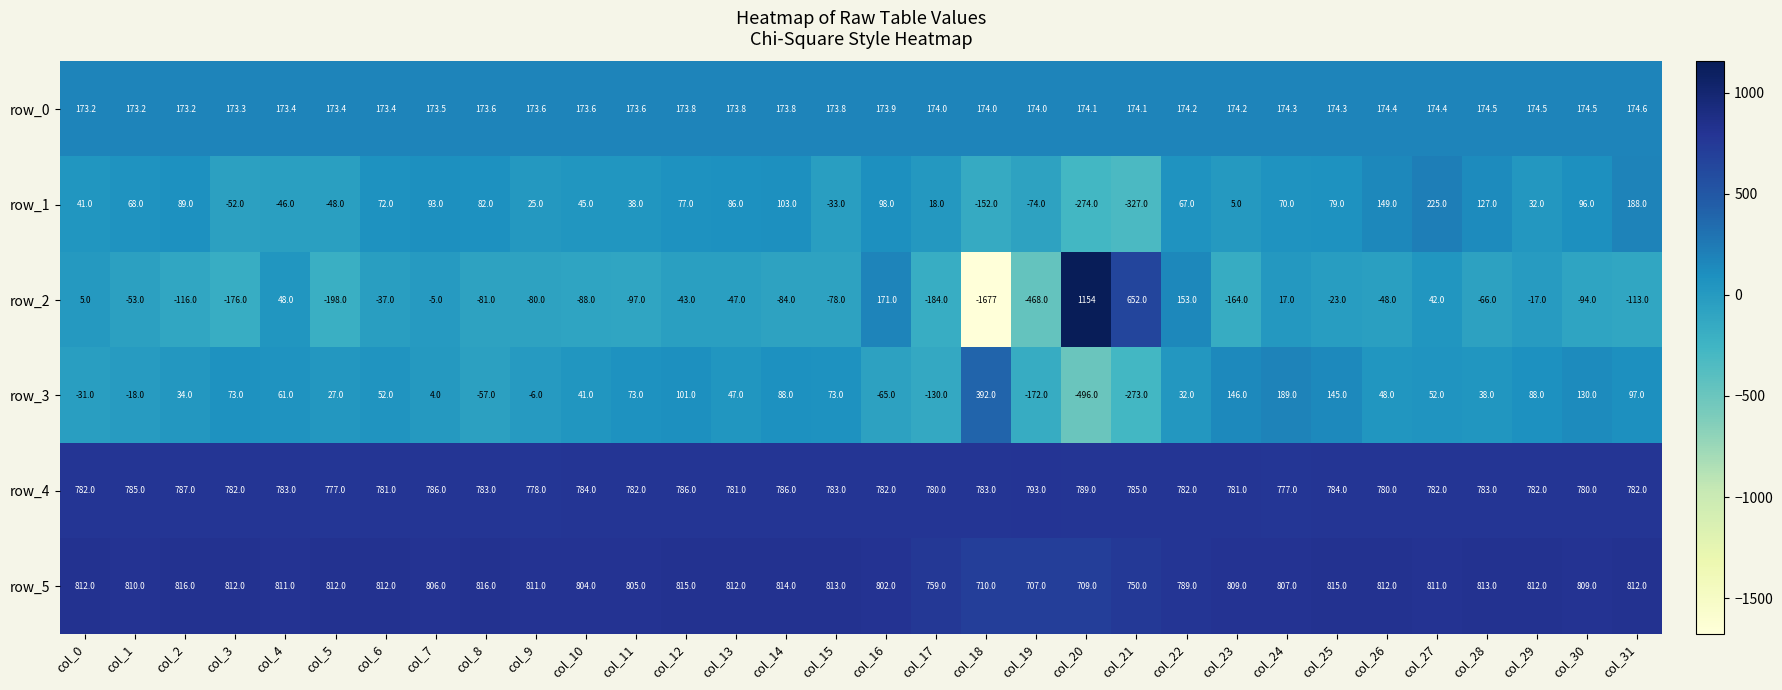

Which series has the largest total across all categories?

row_5